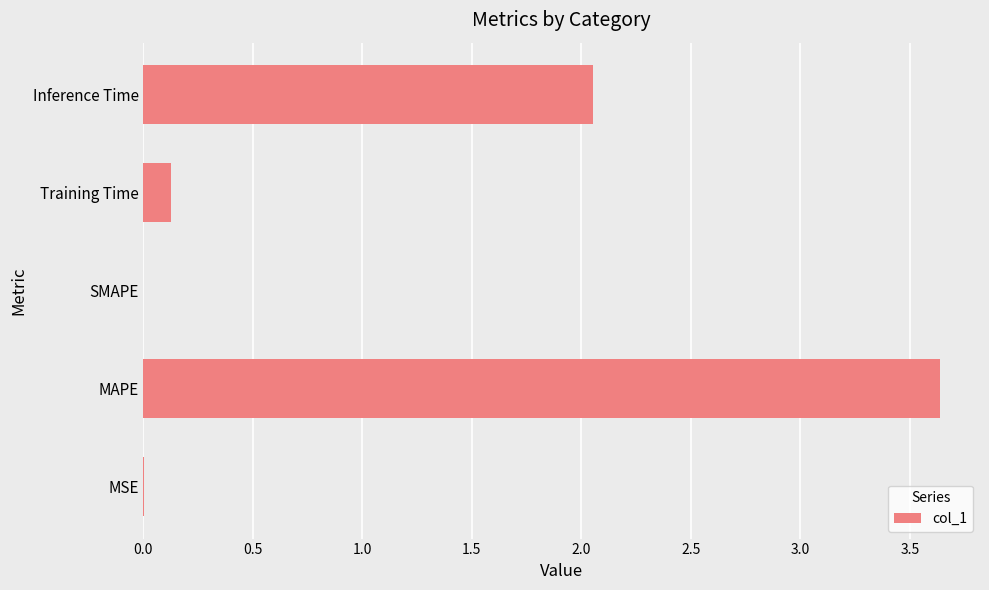

Count the number of data series in this chart.

1